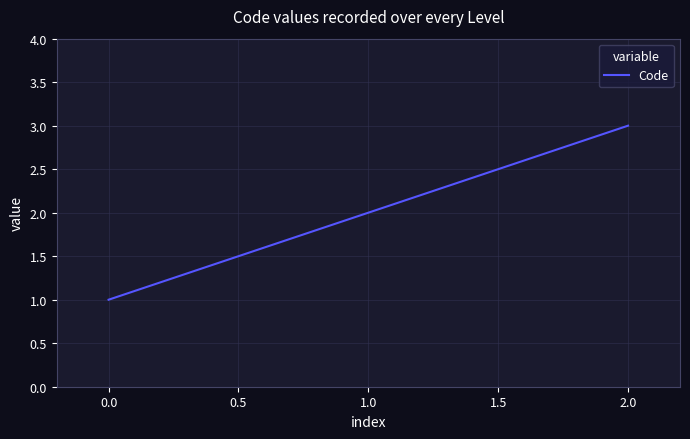

What is the change in value from 1.0 to 2.0?

+1